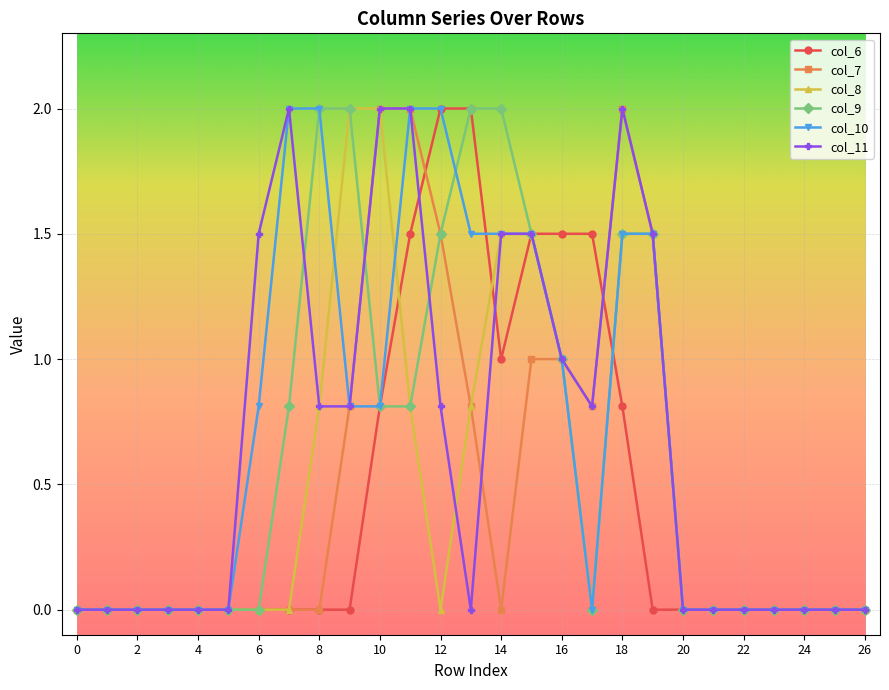

What is the value of the col_6 point at the 14th from the left?

2.0